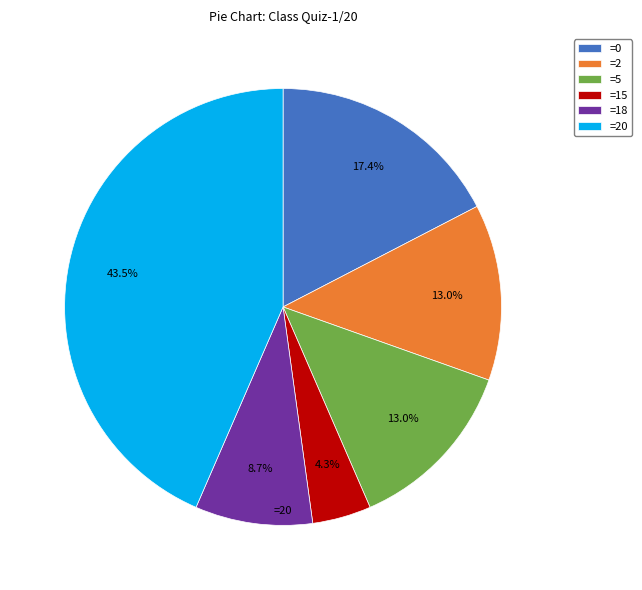

Which category has the biggest portion of the pie?

=20